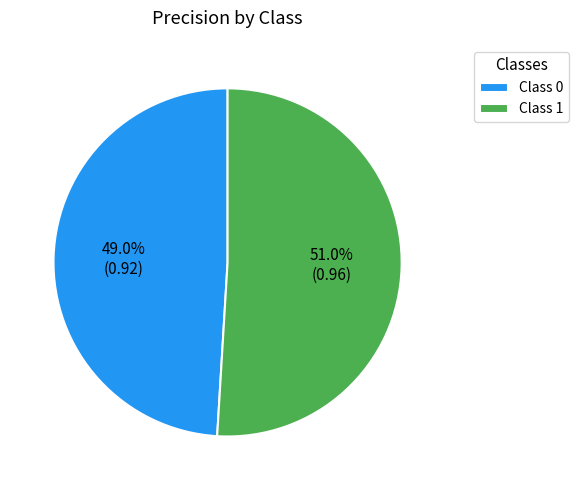

Combined, what portion of the pie is Class 1 and Class 0?

100.0%